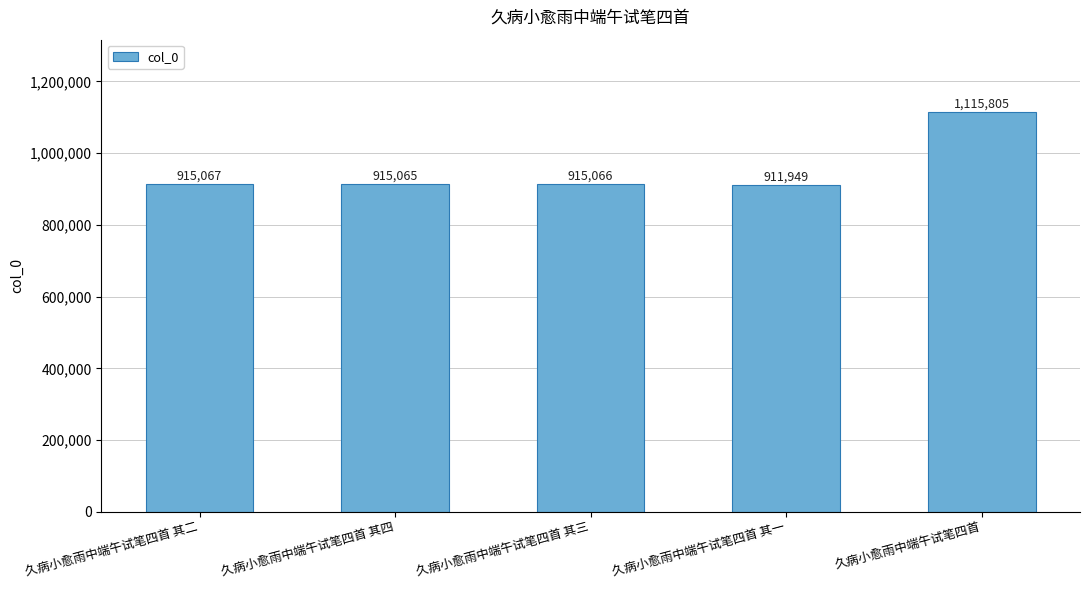

True or false: the data shows 915065 at 久病小愈雨中端午试笔四首 其四.

True